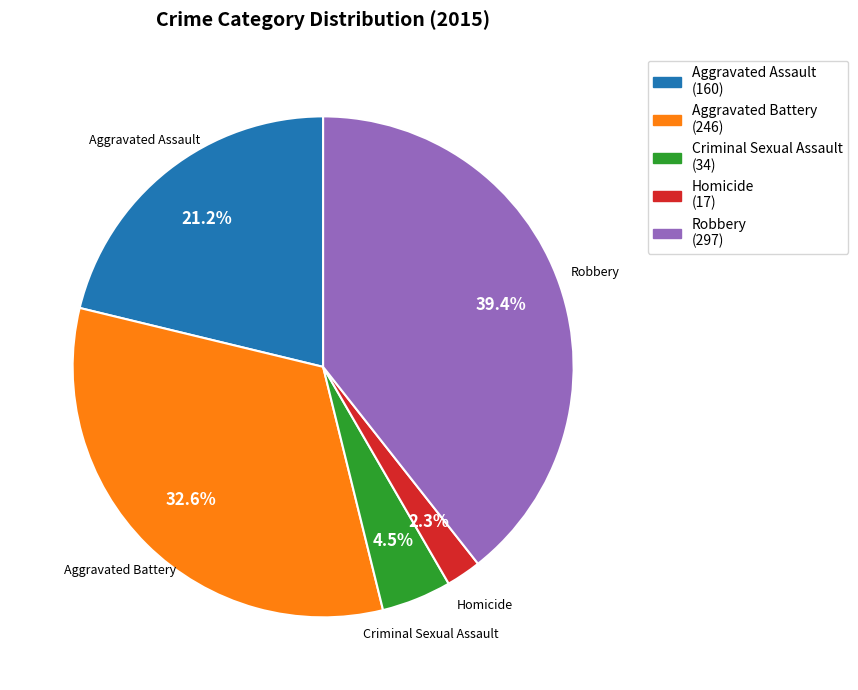

To the nearest percent, what is the difference between the Robbery and Homicide slice percentages?

37%